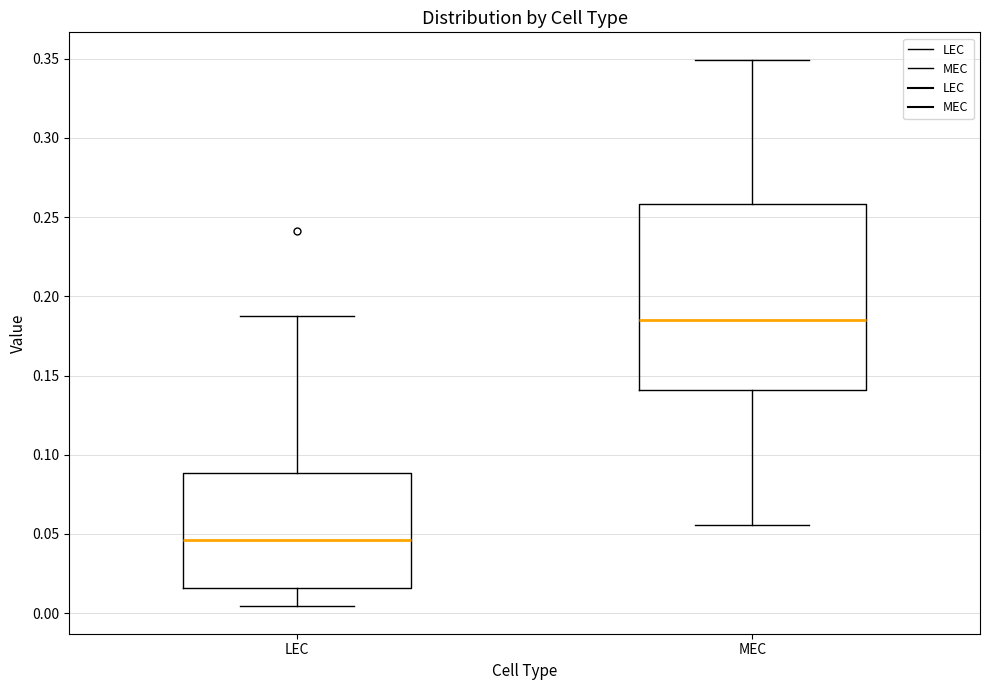

Which box has the lowest median line?

LEC